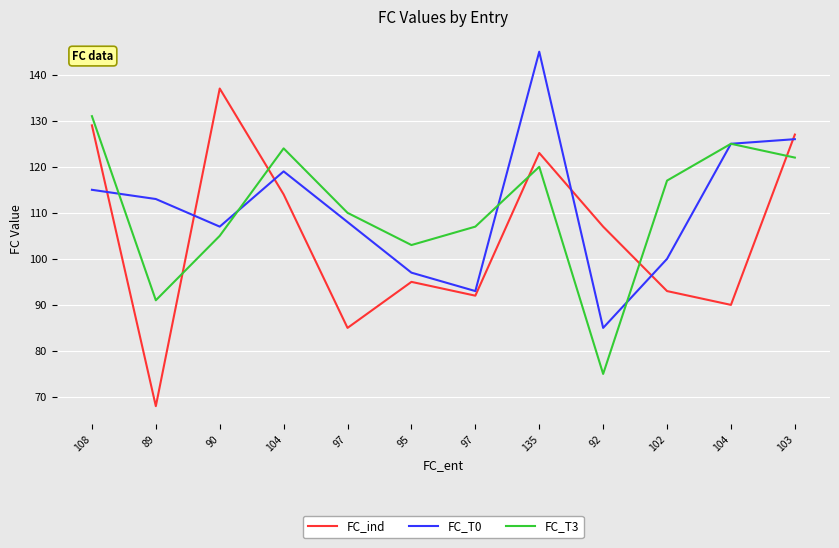

In FC_T3, how many points are lower than both neighbors (excluding endpoints)?

3